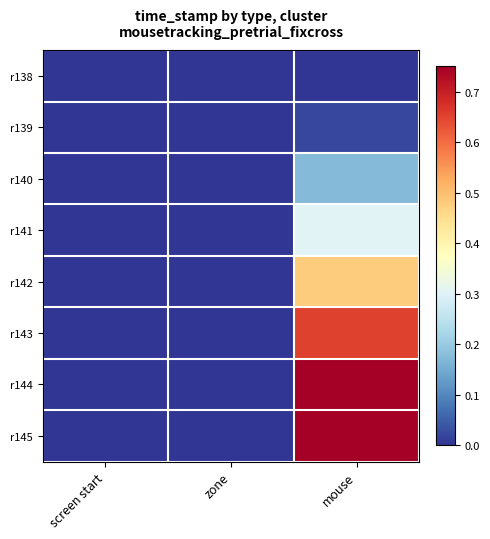

How many series are shown in this chart?

8